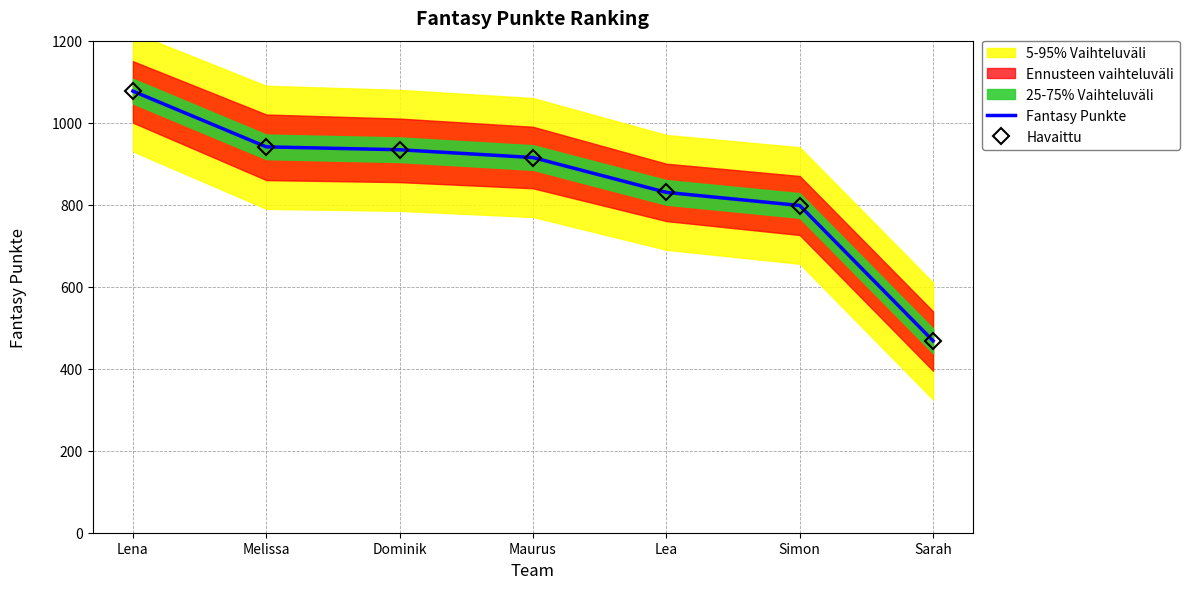

Rank the categories by Fantasy Punkte value from lowest to highest.

Sarah, Simon, Lea, Maurus, Dominik, Melissa, Lena